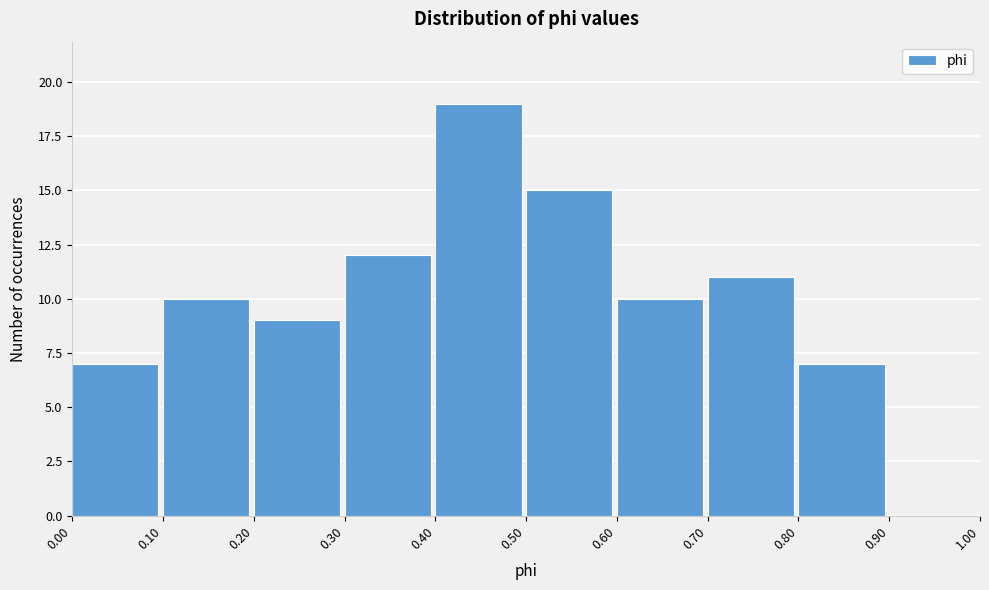

How tall is the bar that spans 0.70 to 0.80 on the x-axis? The values are not printed on the chart, so give them approximately, as read against the axis.

11